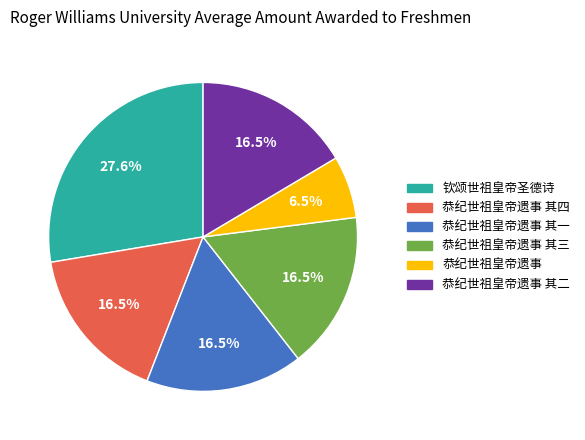

How many segments does this pie chart have?

6